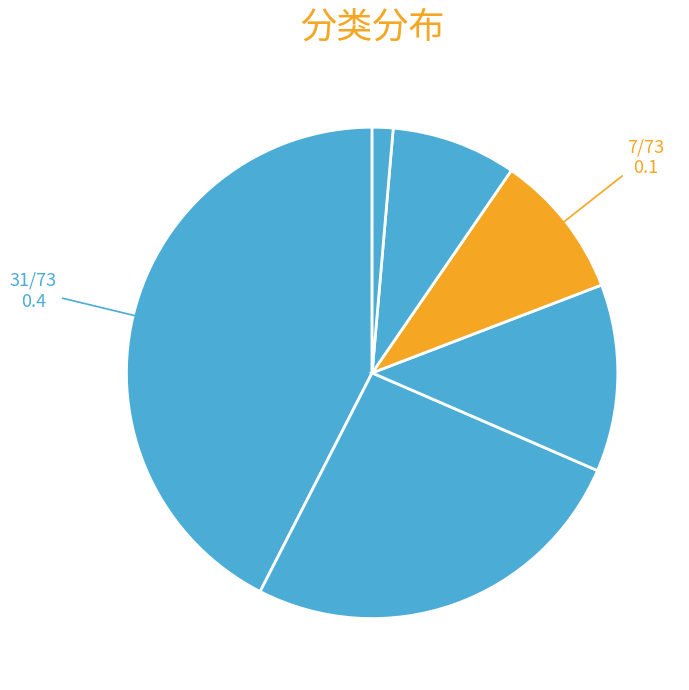

Count the number of slices in the pie.

6